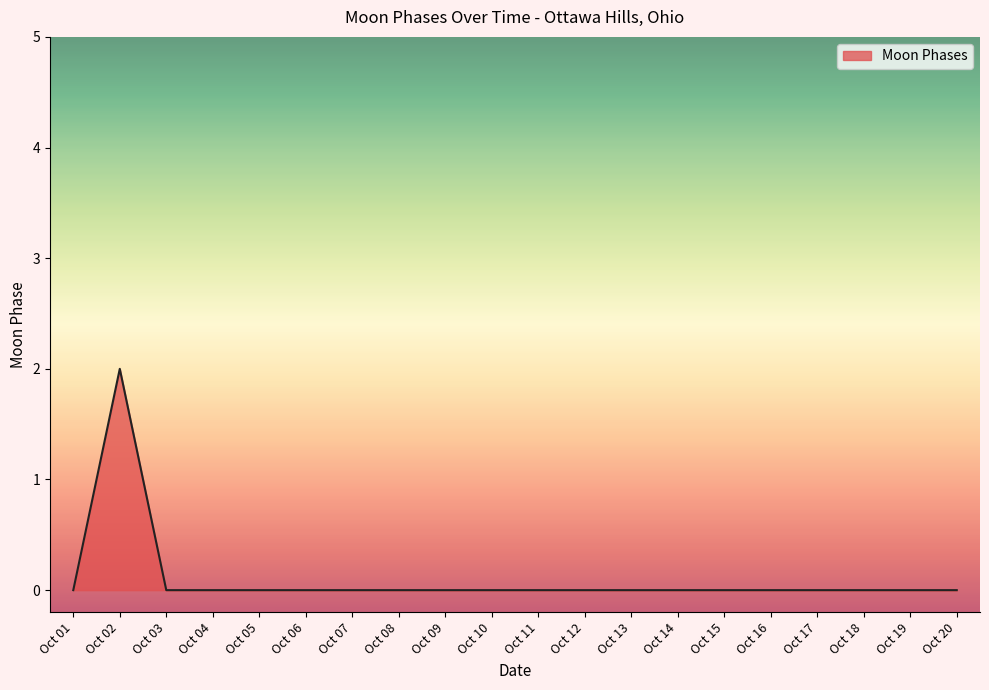

What is the average value?

0